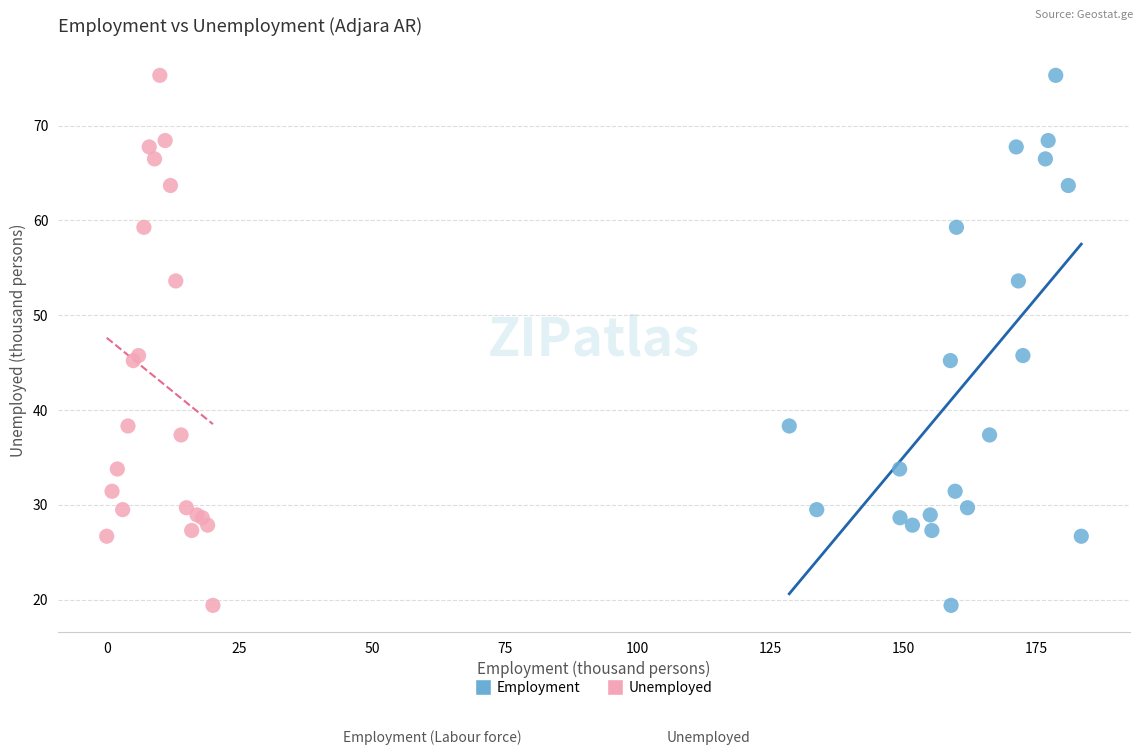

What are all the series names shown in the legend?

Employment, Unemployed